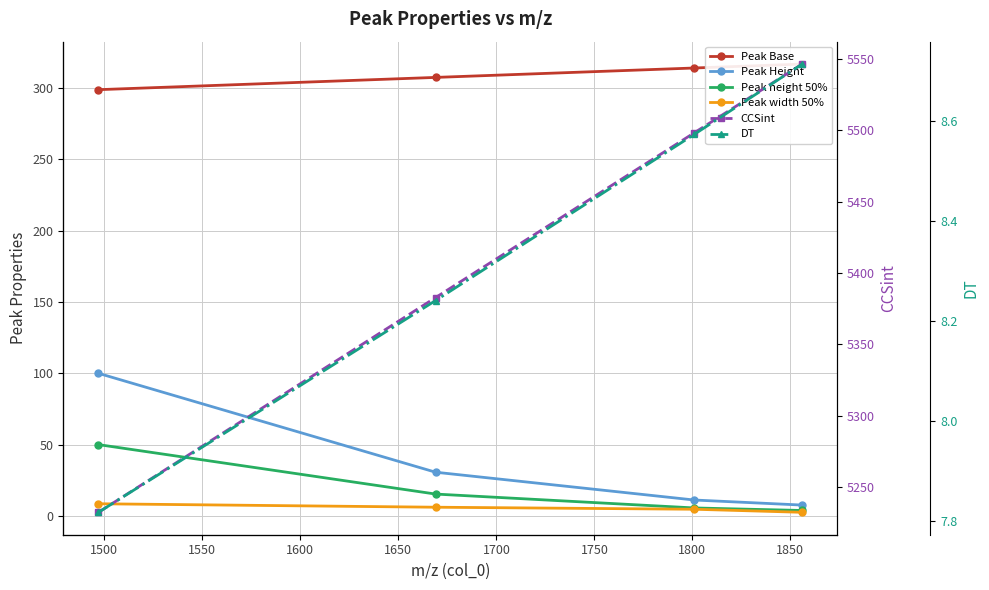

What is the average value of the DT series?

8.3